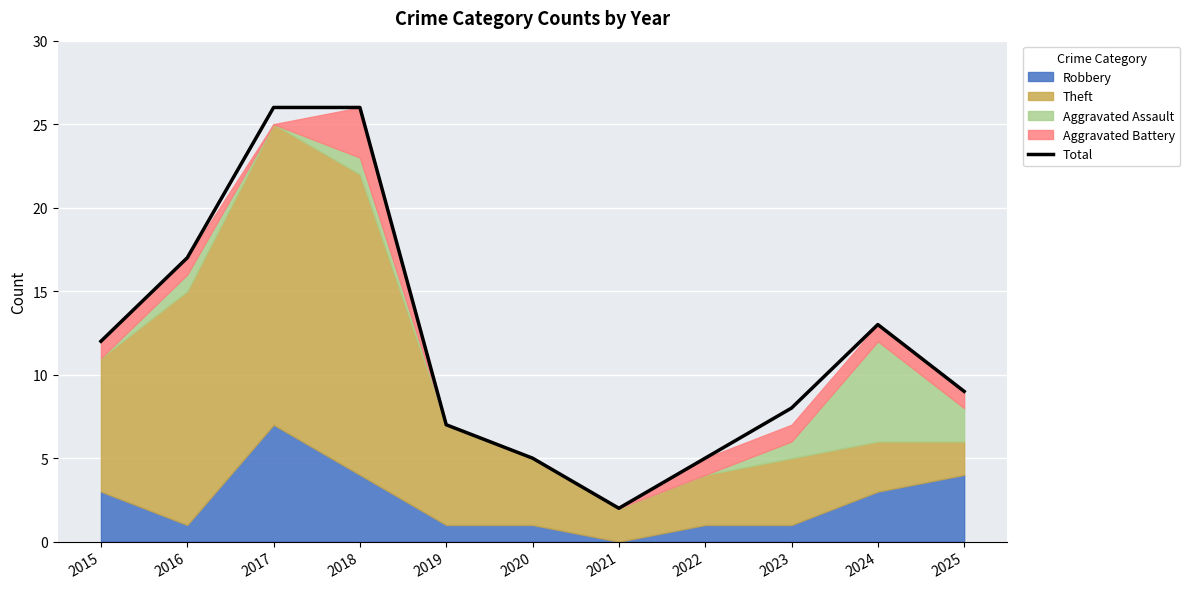

List the labels in order of value, smallest first.

2021, 2020, 2022, 2019, 2023, 2025, 2015, 2024, 2016, 2017, 2018